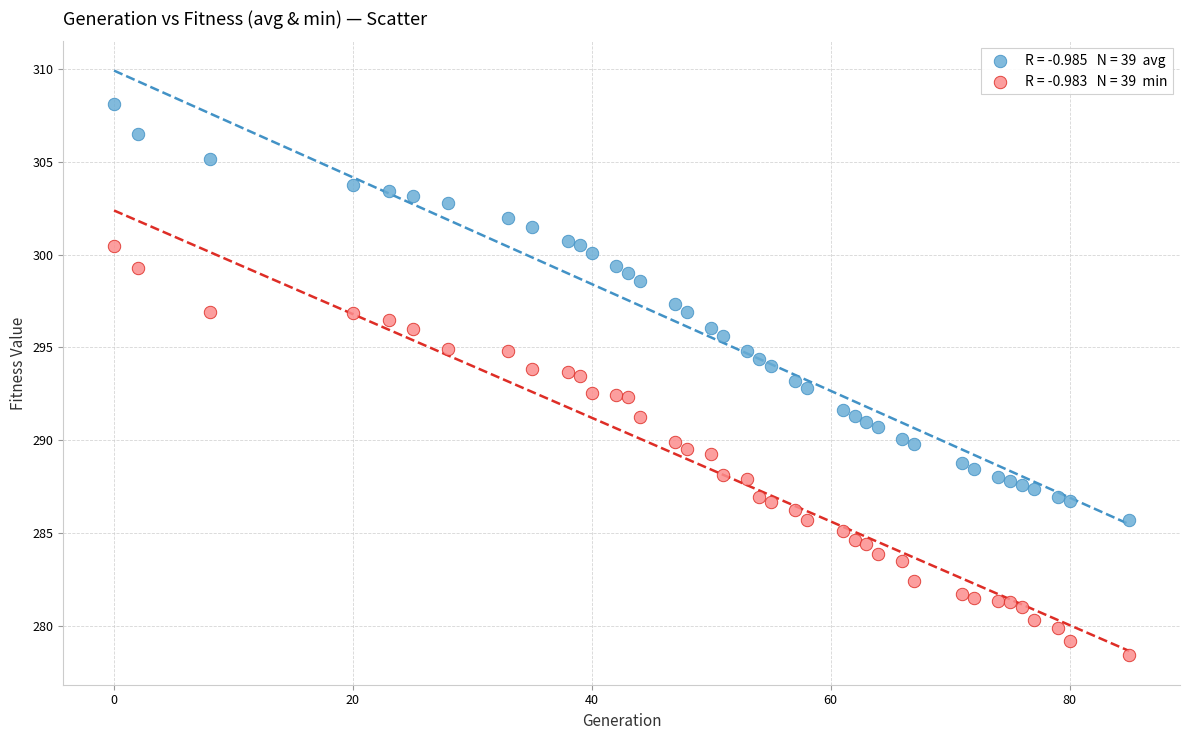

Across all data points, what is the range of X values (max minus min)?

85.0